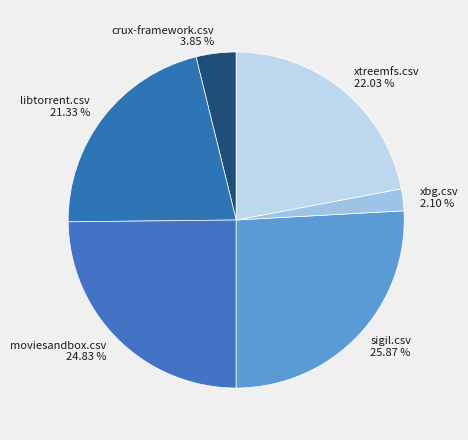

To the nearest percent, what is the combined percentage of sigil.csv and xbg.csv?

28%